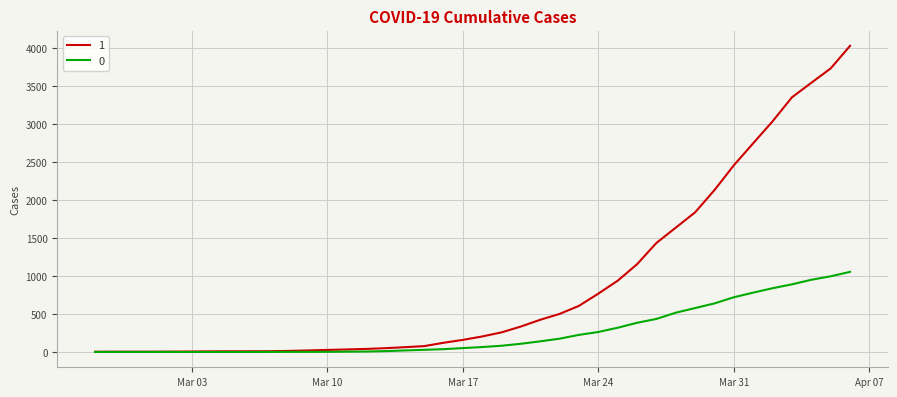

Rank the series by their maximum value, from highest to lowest.

1, 0